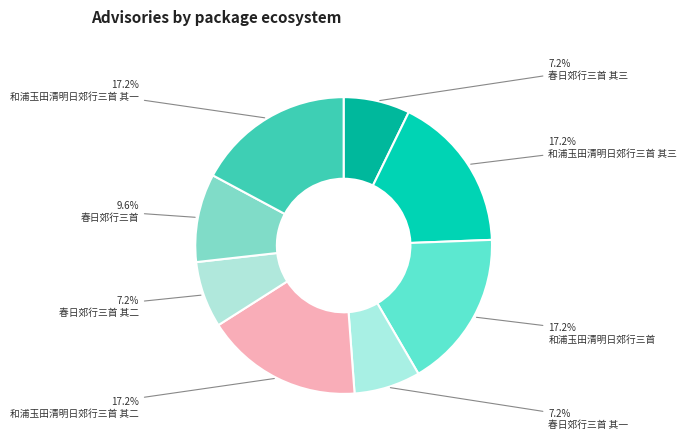

Does any single category account for the majority?

No